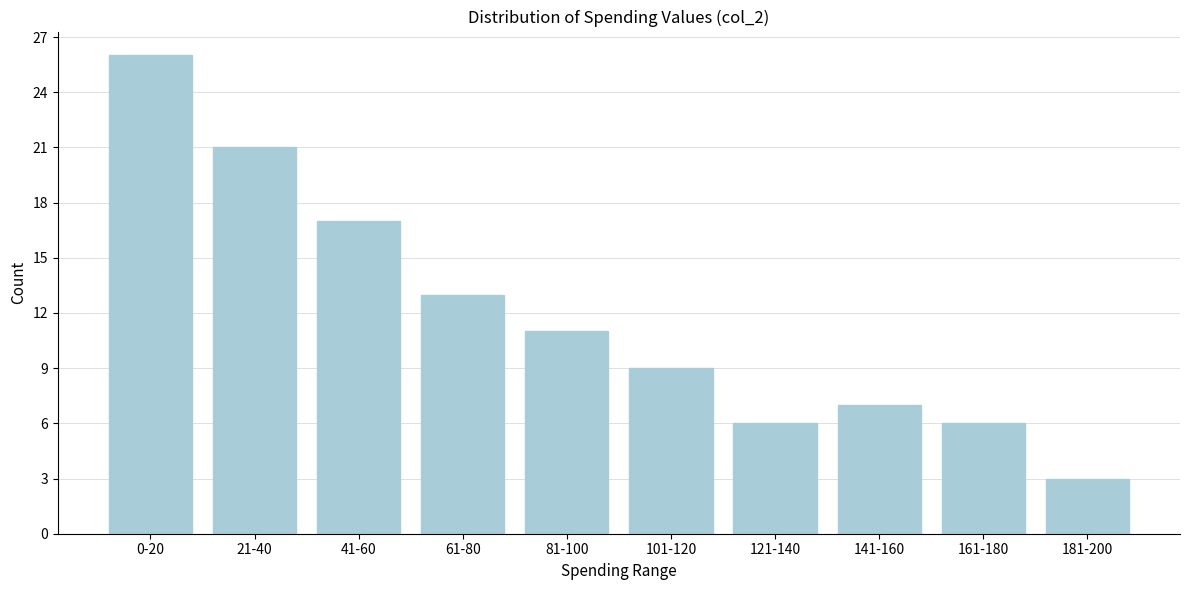

Reading left to right, extract all data points from this chart.

26	21	17	13	11	9	6	7	6	3